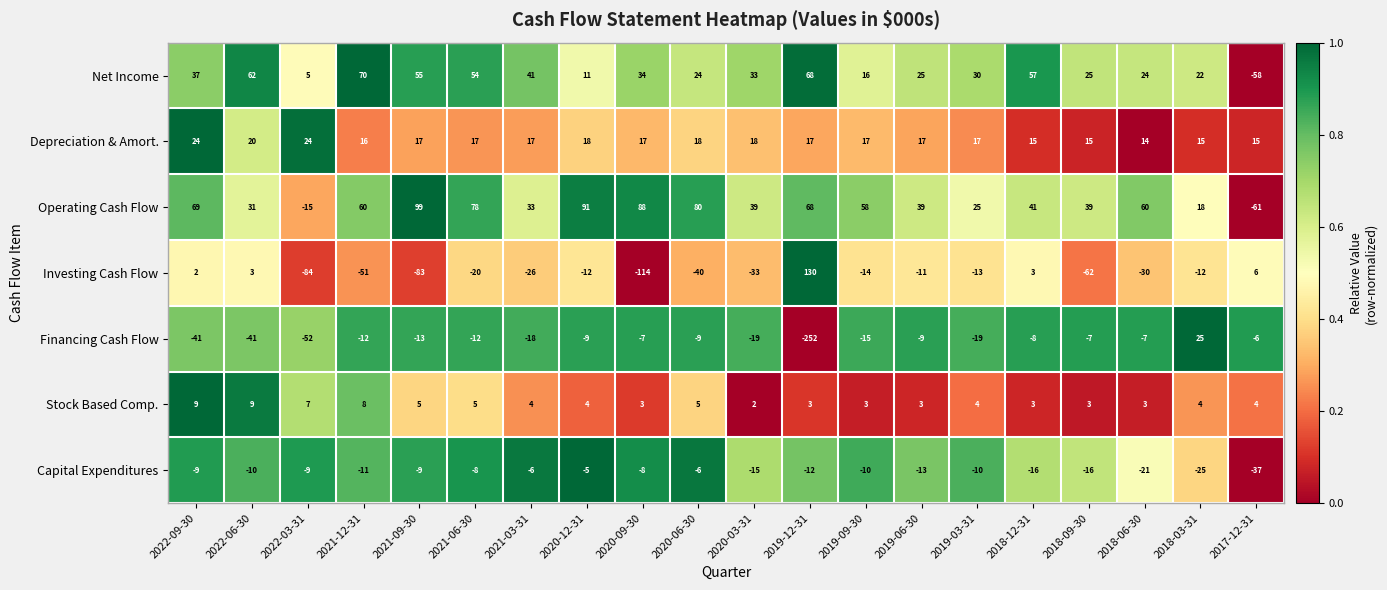

The value of Depreciation & Amort. at 2017-12-31 is 15. True or false?

True